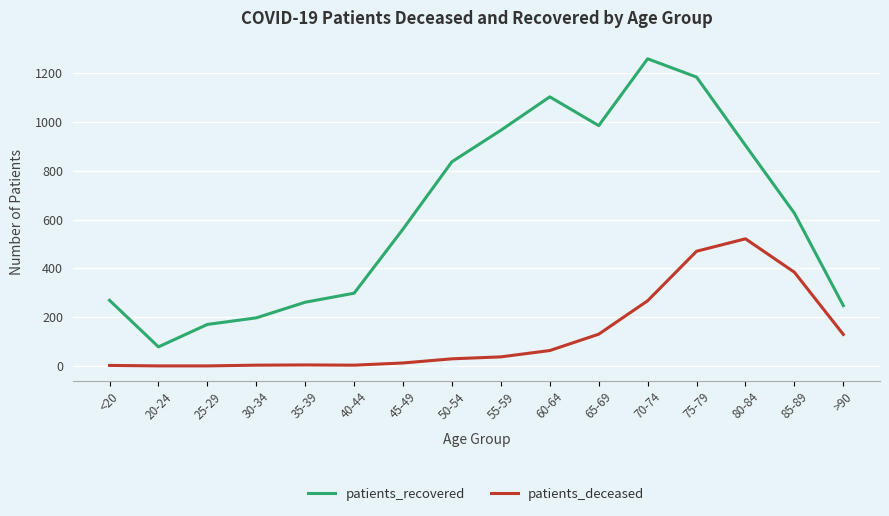

What is the difference between the patients_recovered values at 20-24 and 35-39?

183